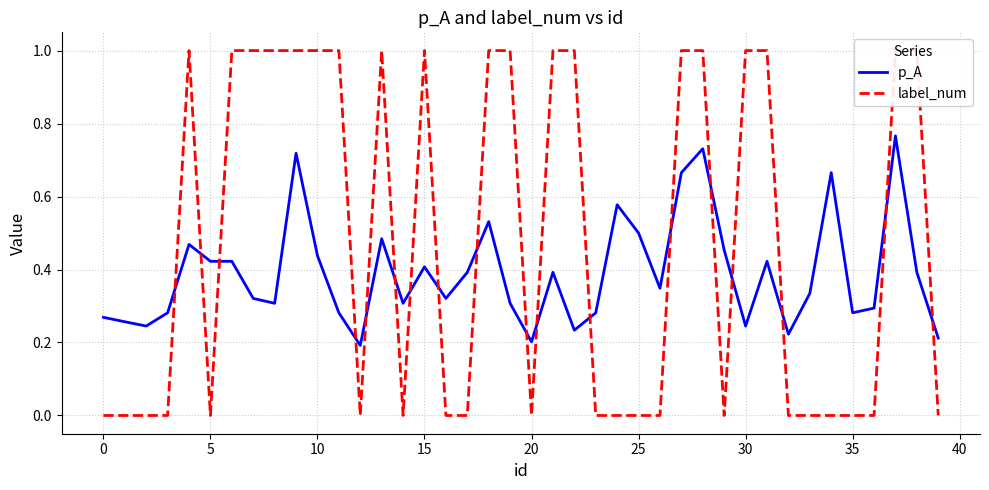

How many p_A values are between 0 and 1?

40